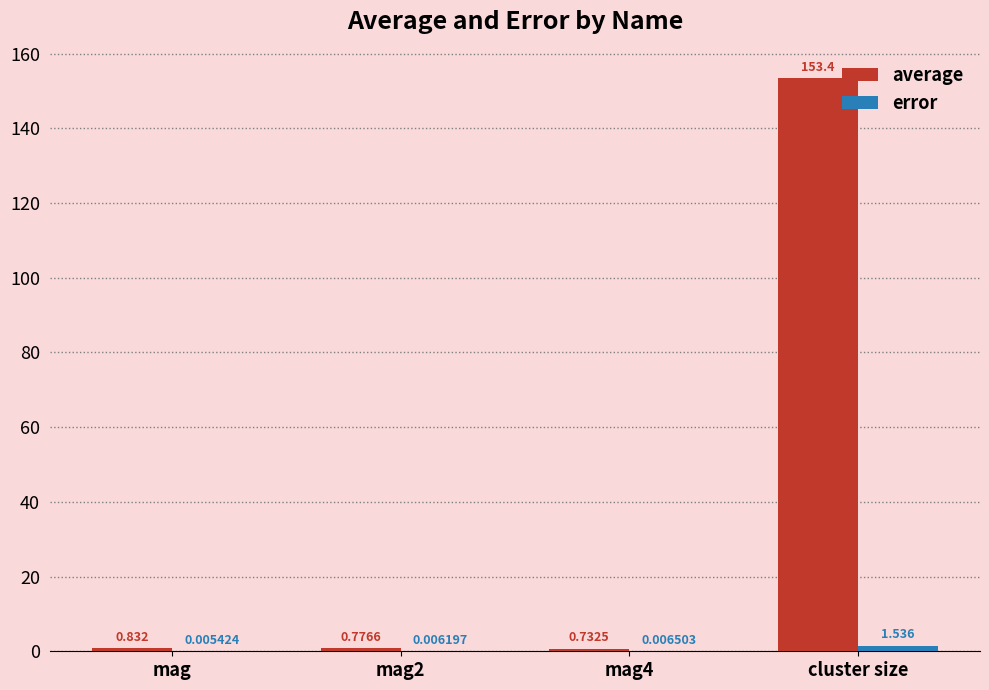

Between mag and cluster size, which series saw the biggest shift?

average